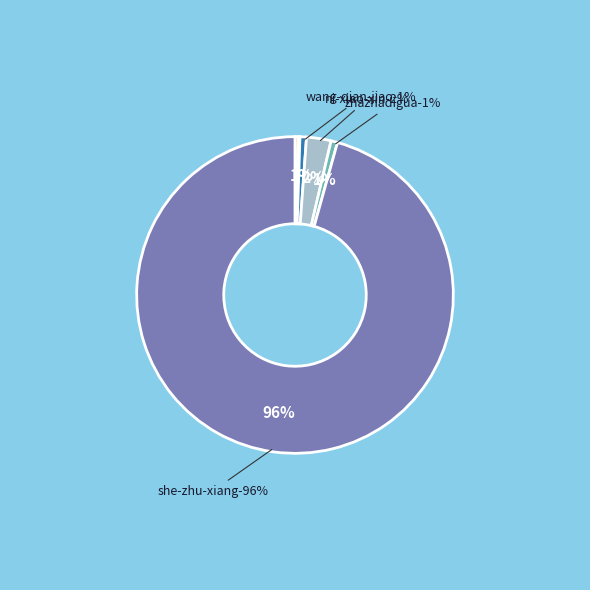

Is there a majority slice in this chart?

Yes